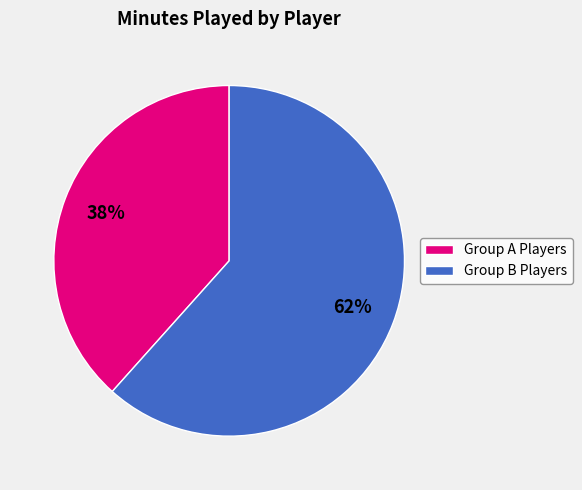

Is the sum of Group A Players and Group B Players greater than half?

Yes